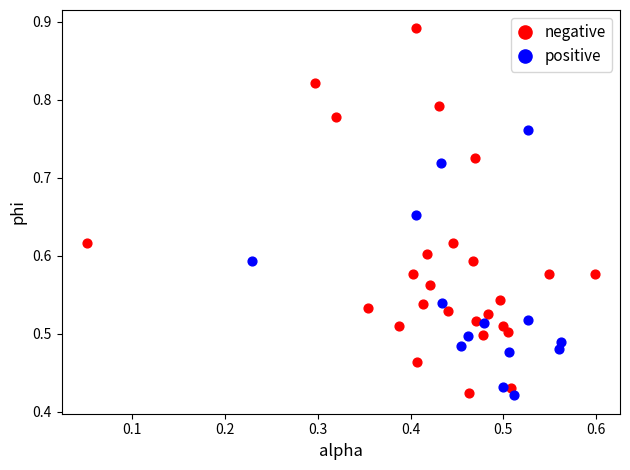

Which series contains the highest Y value?

negative